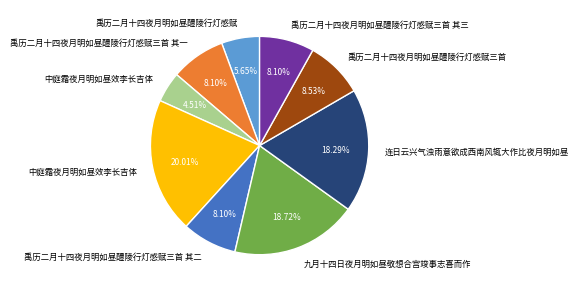

Does any single category account for the majority?

No